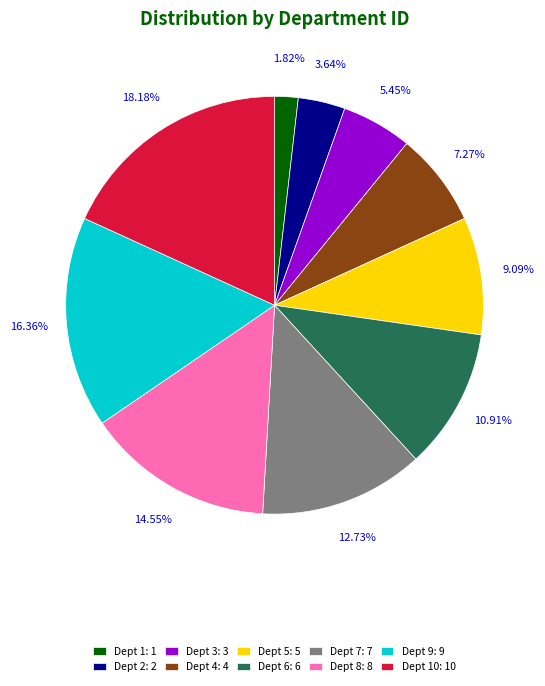

To the nearest percent, what is the average slice percentage?

10%